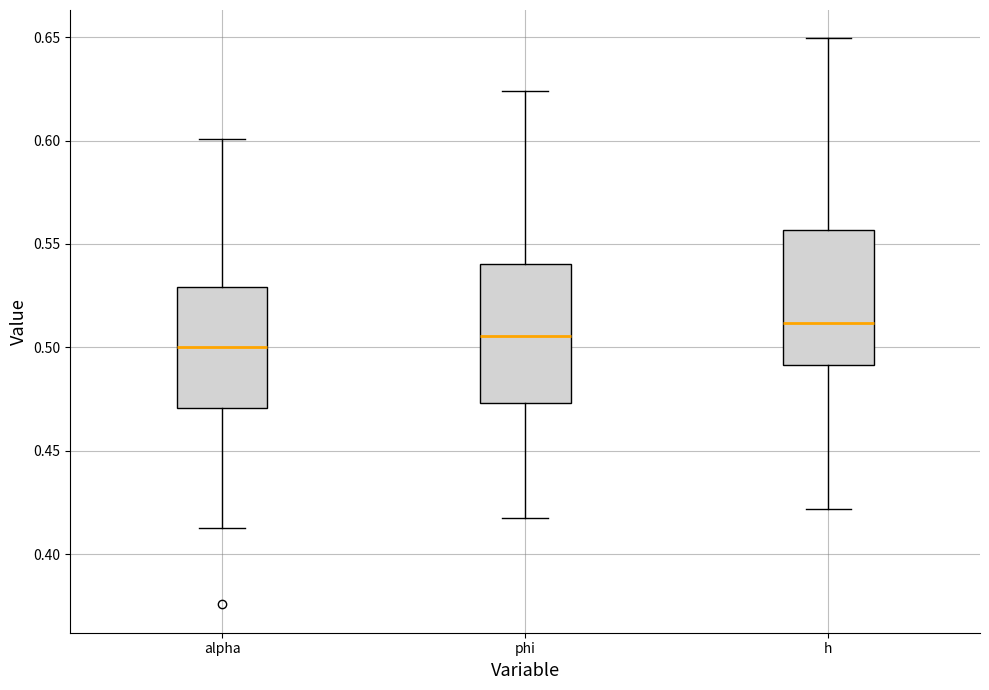

Reading left to right, transcribe this box plot: for each box, give where its median line is, the range the box spans, and where its two whiskers end, as read against the y-axis. The values are not printed on the chart, so give them approximately, as read against the axis.

alpha: median 0.500, box 0.470 to 0.530, whiskers 0.415 to 0.600
phi: median 0.505, box 0.475 to 0.540, whiskers 0.420 to 0.625
h: median 0.510, box 0.490 to 0.555, whiskers 0.420 to 0.650